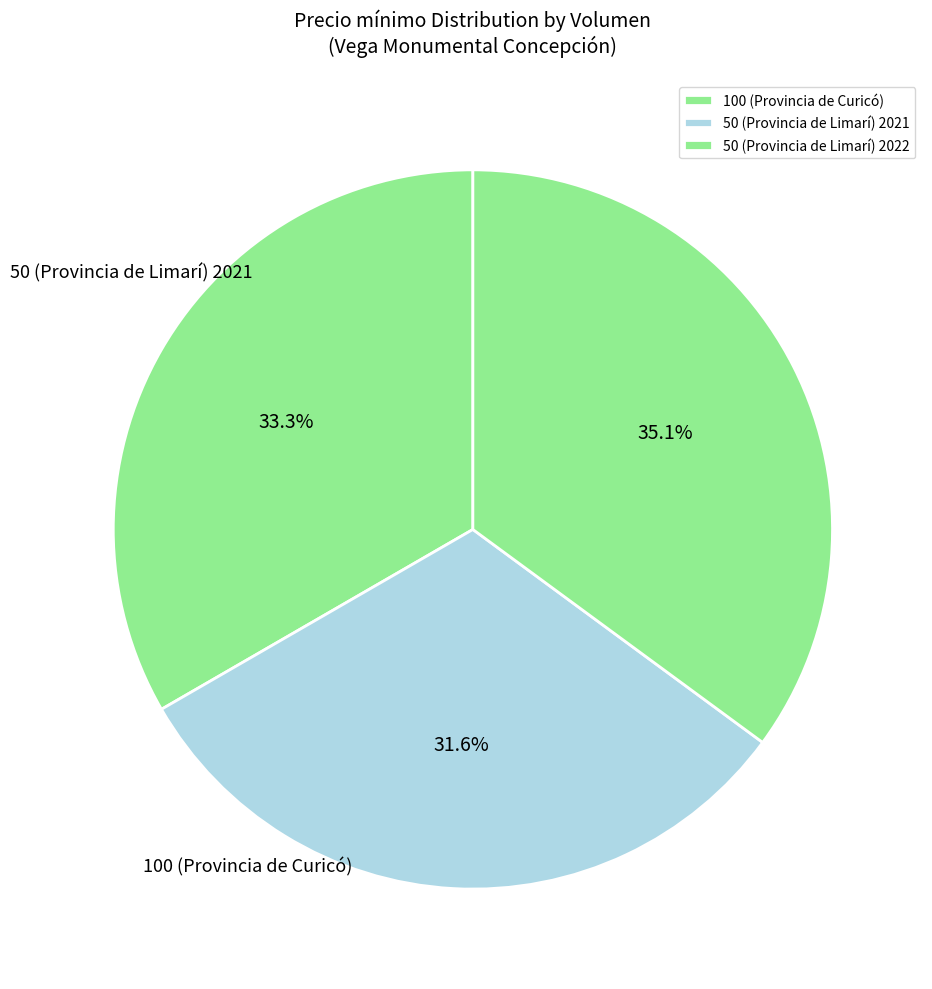

True or false: 50 (Provincia de Limarí) 2022 accounts for 35% of the total.

True